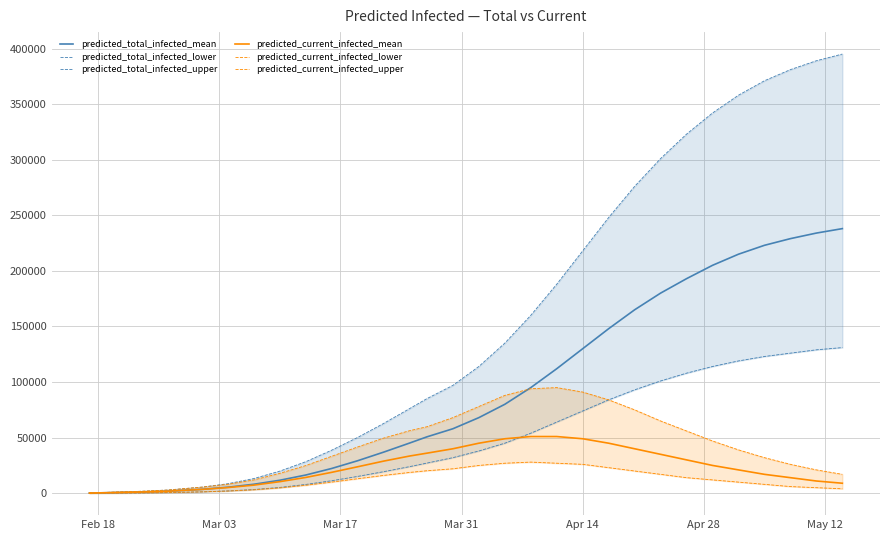

True or false: predicted_total_infected_mean has more than 2 points higher than both neighbors.

False